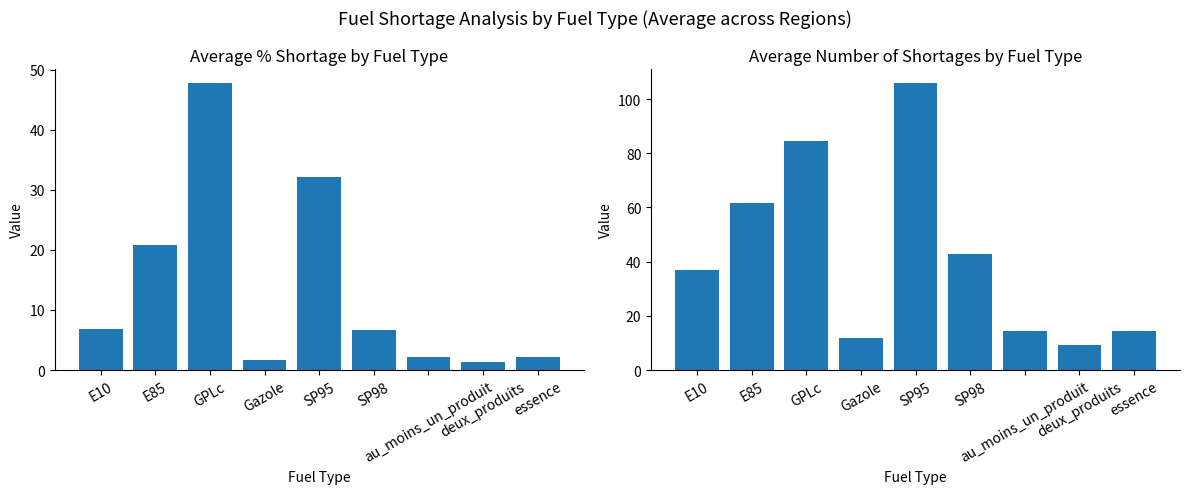

How many groups of bars are there?

9